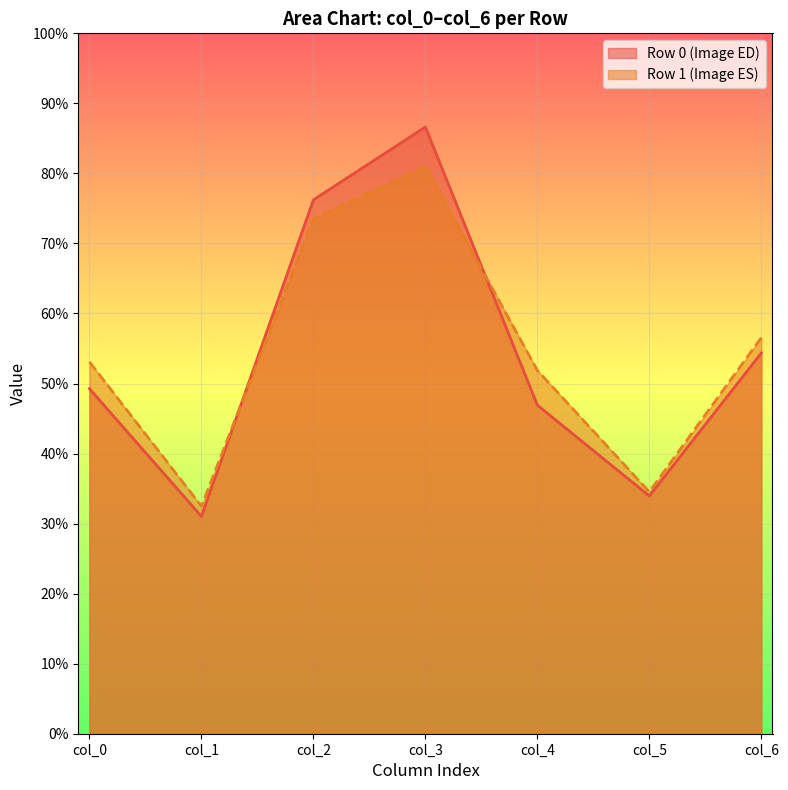

What is the lowest value of the Row 0 (Image ED) series?

31.0